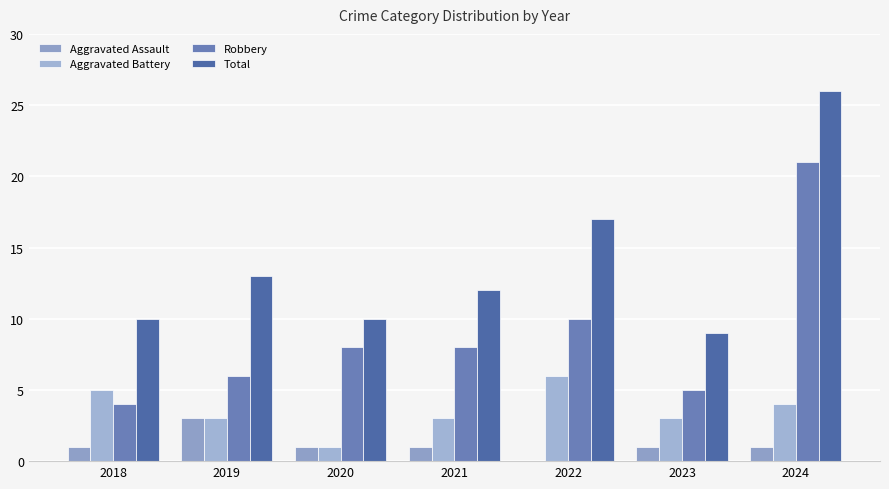

What is the difference between the maximum and minimum values in the Aggravated Battery series?

5